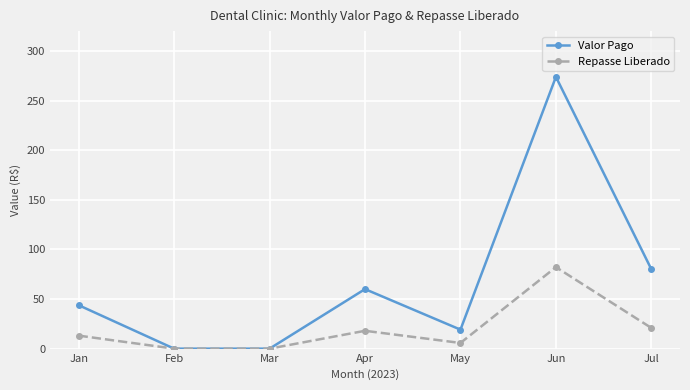

How many categories are shown in the chart?

7